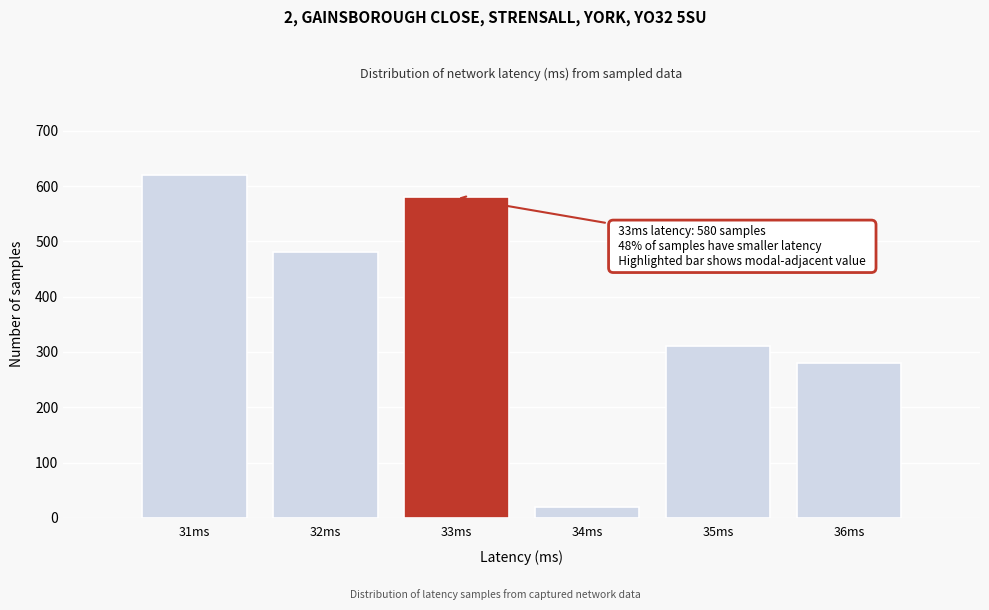

Reading left to right, transcribe all the data shown in this chart.

31ms=620	32ms=480	33ms=580	34ms=20	35ms=310	36ms=280